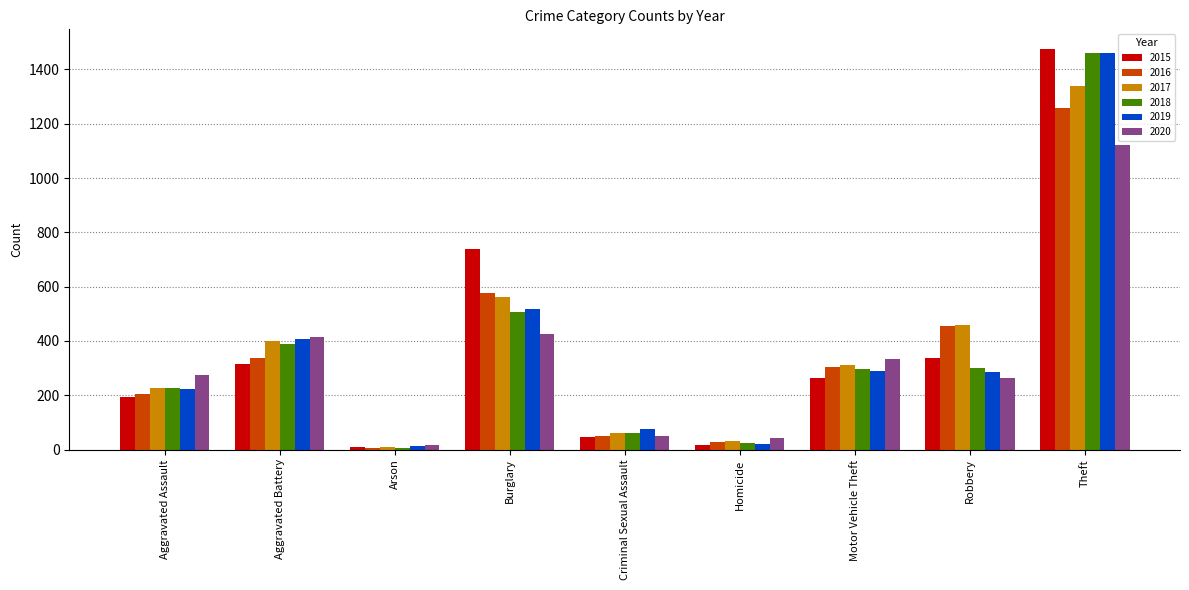

What is the difference between the second highest and second lowest values in the 2017 series?

529